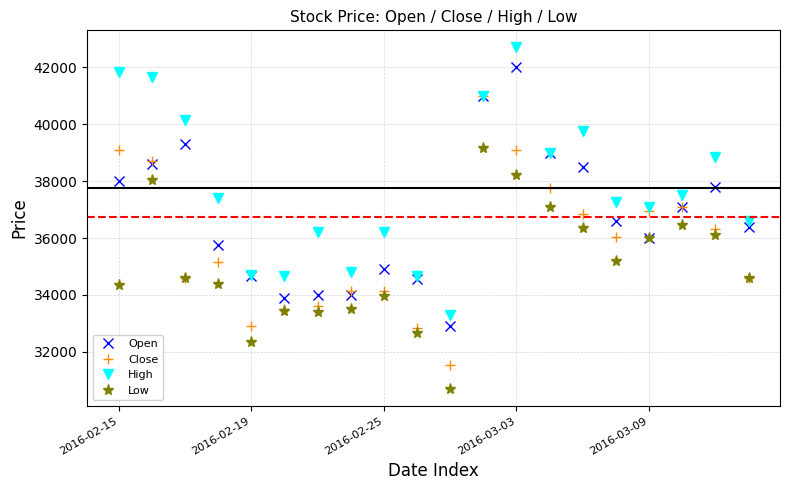

How many categories are shown in the chart?

20